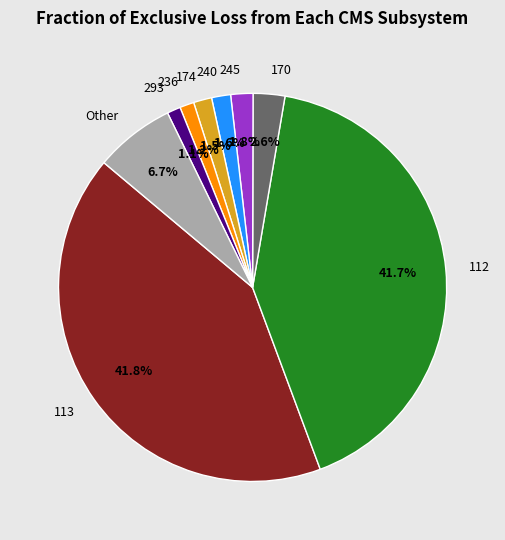

Approximately how many times larger is the value at 174 compared to 245?

0.8